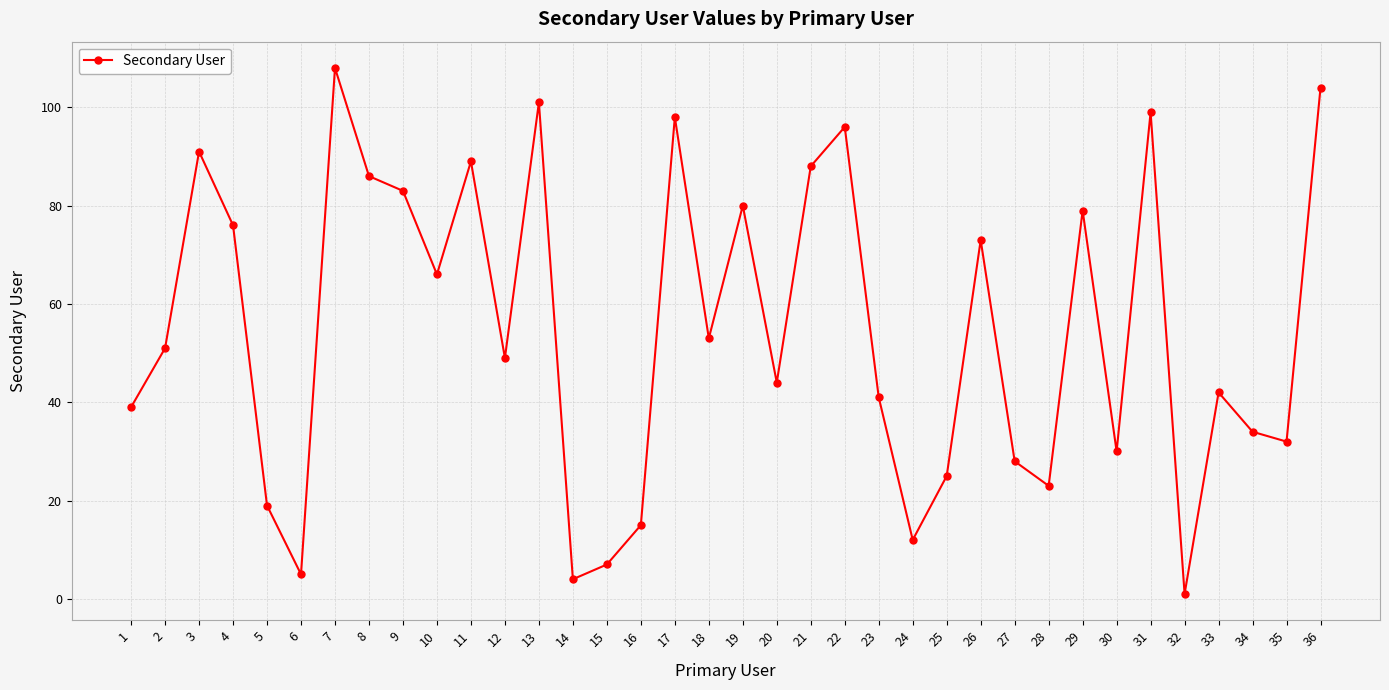

How many lines are shown in the chart?

1